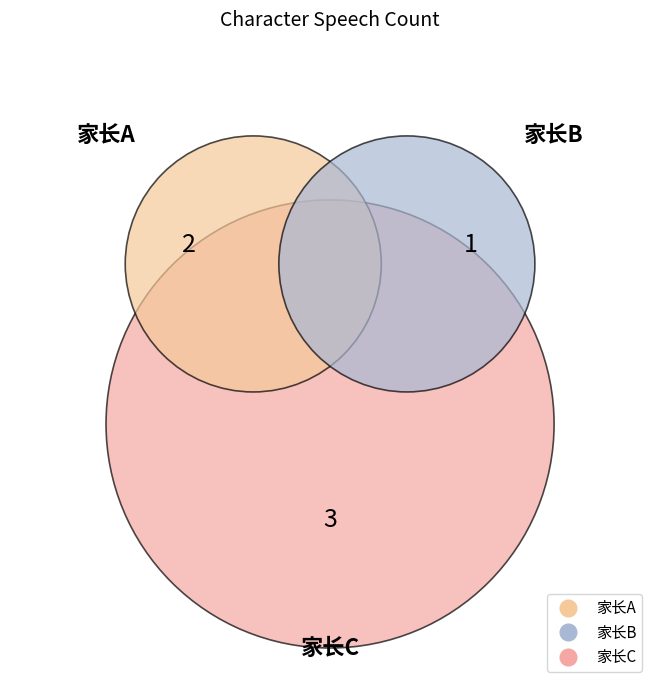

Rank the categories by value from highest to lowest.

家长C, 家长A, 家长B